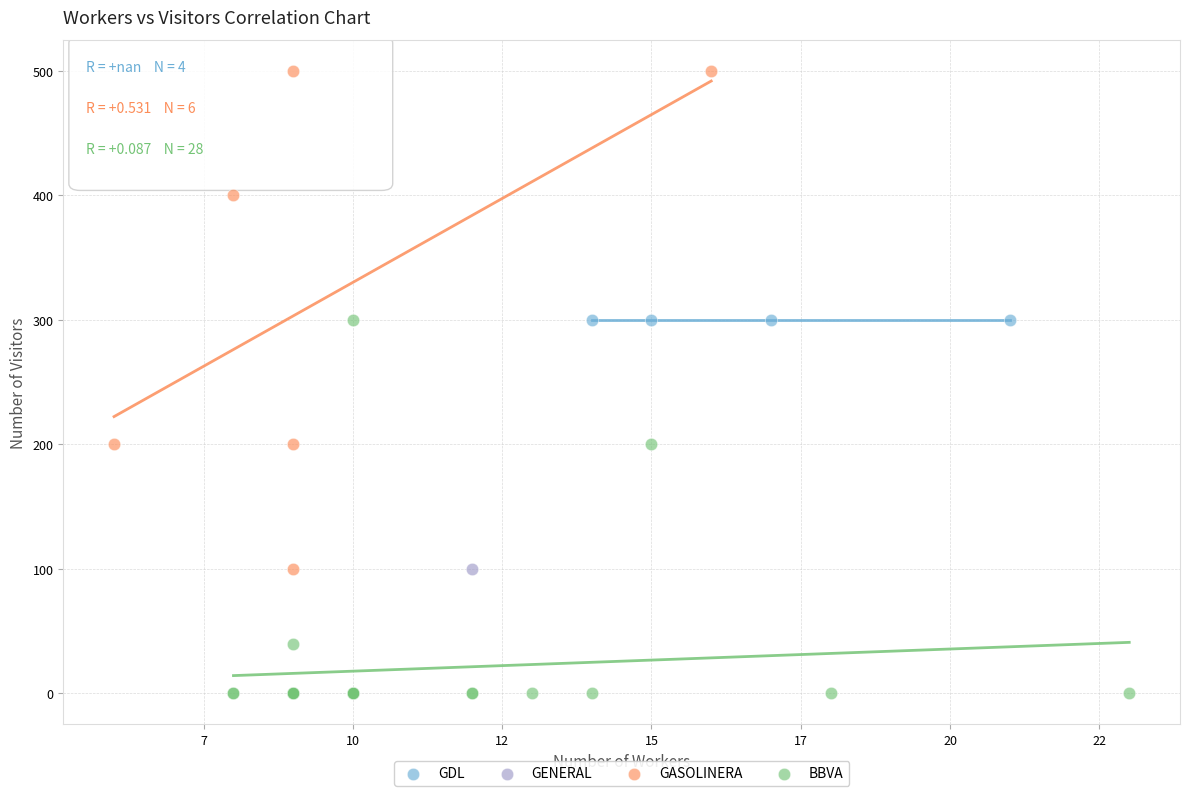

What are all the series names shown in the legend?

GDL, GENERAL, GASOLINERA, BBVA